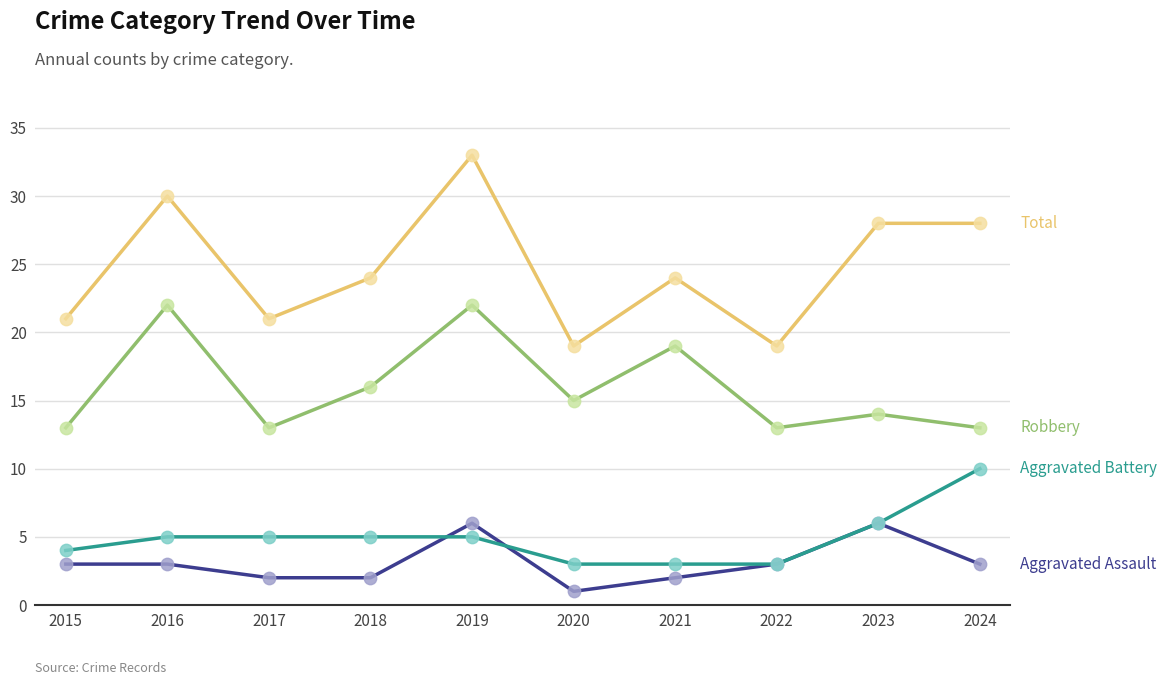

What is the difference between the highest and lowest values at 2020?

18